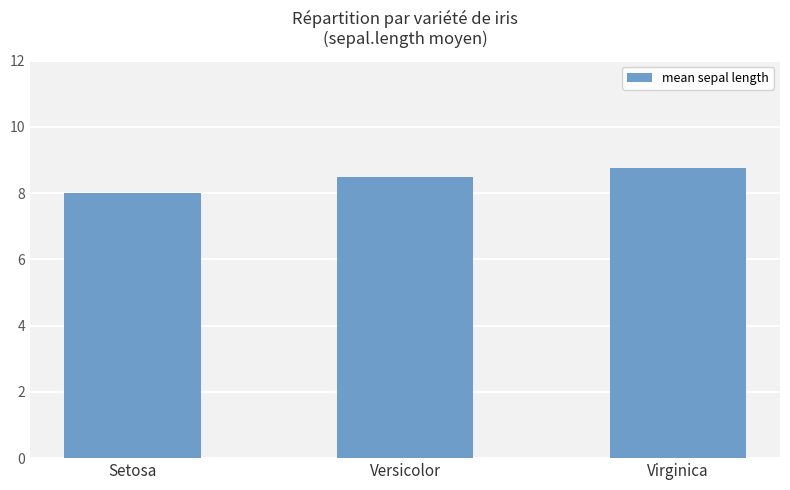

Reading left to right, extract all data points from this chart.

Setosa=8.0	Versicolor=8.5	Virginica=8.8